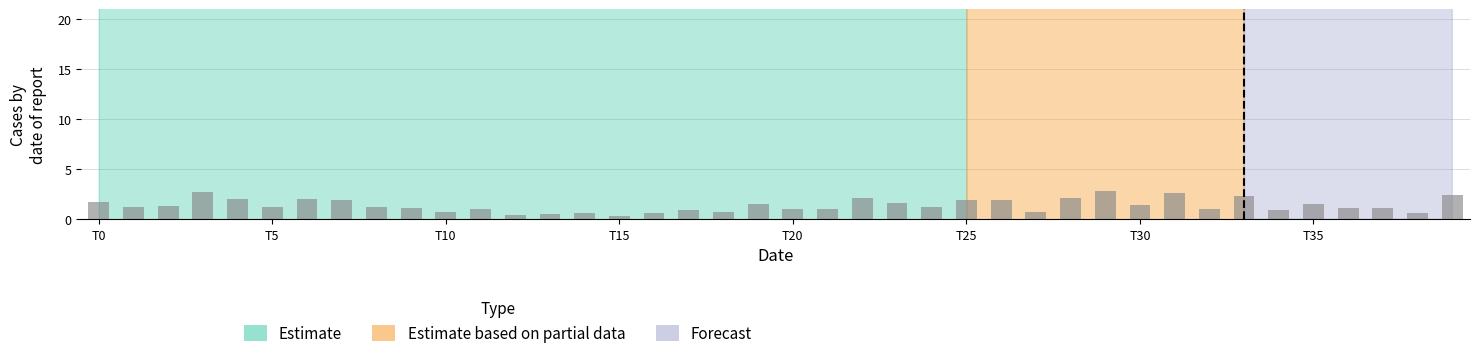

What is the value of the 10th bar from the left?

1.1